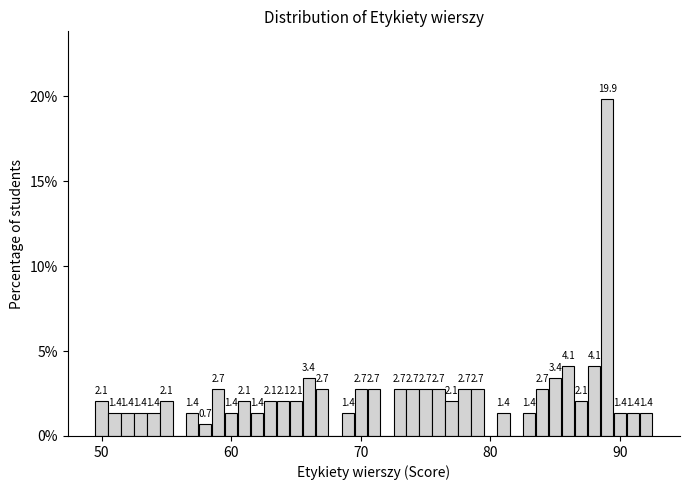

Read against the x-axis, roughly where is the centre of the tallest bar?

89